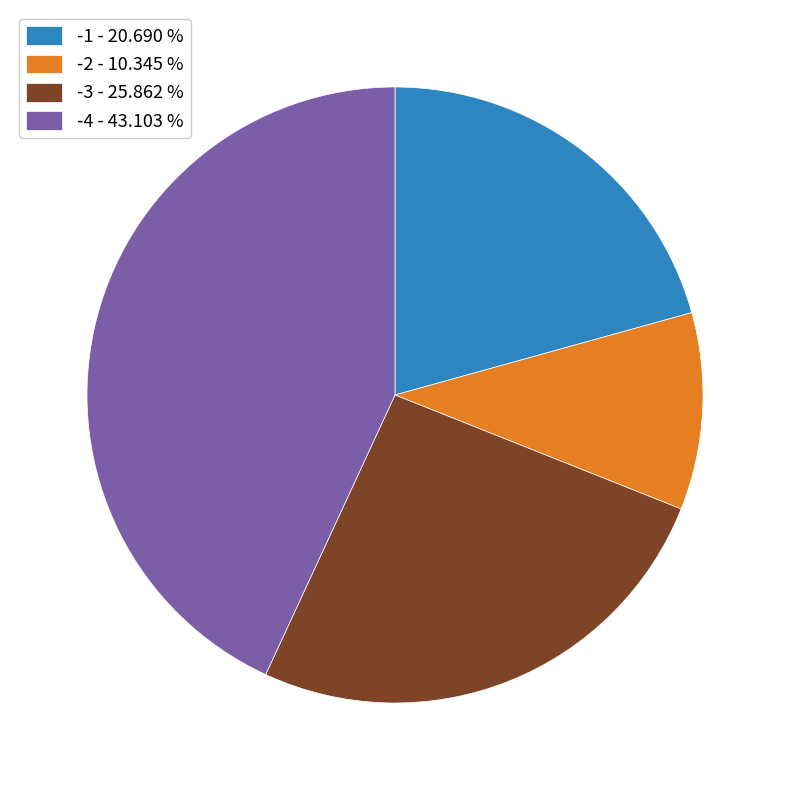

Approximately how many times larger is the value at -1 - 20.690 % compared to -3 - 25.862 %?

0.8